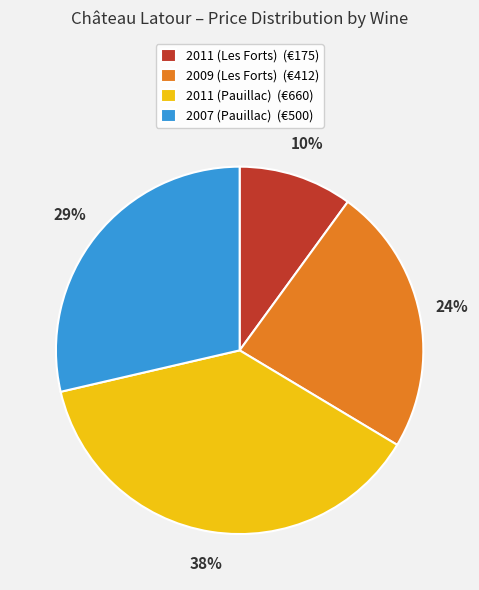

To the nearest percent, what percentage of the pie is 2011 (Les Forts)?

10%